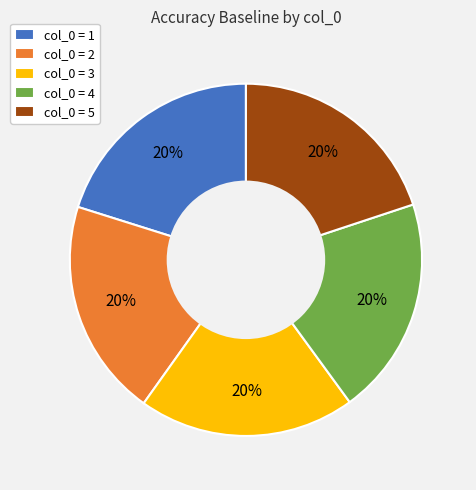

Is there any slice that represents more than half of the pie?

No